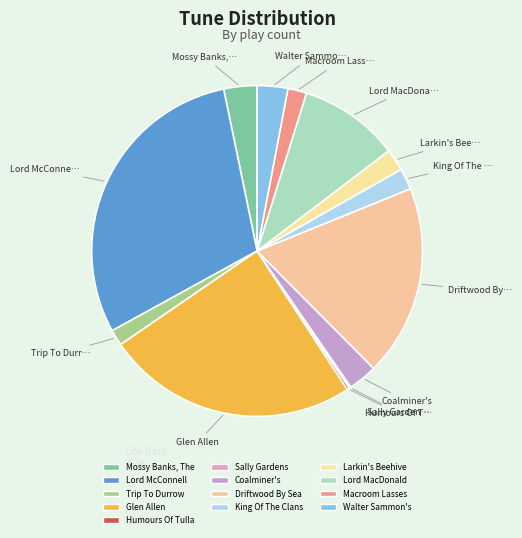

Which slice is the largest?

Lord McConnell